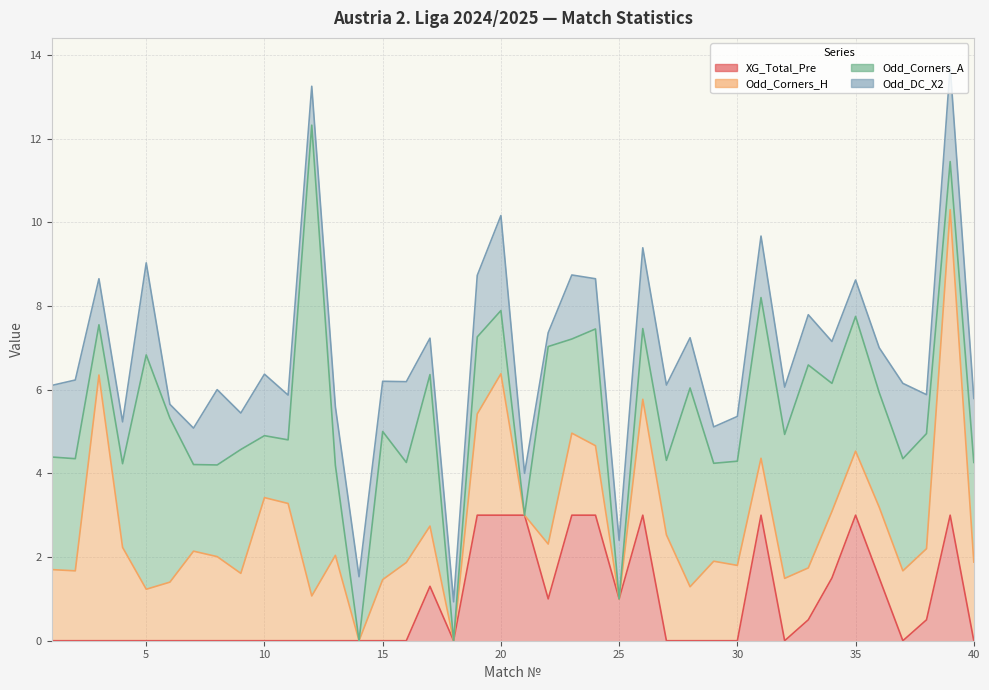

Reading left to right, list all the values displayed in this chart.

XG_Total_Pre: 1=0.0	2=0.0	3=0.0	4=0.0	5=0.0	6=0.0	7=0.0	8=0.0	9=0.0	10=0.0	11=0.0	12=0.0	13=0.0	14=0.0	15=0.0	16=0.0	17=1.3	18=0.0	19=3.0	20=3.0	21=3.0	22=1.0	23=3.0	24=3.0	25=1.0	26=3.0	27=0.0	28=0.0	29=0.0	30=0.0	31=3.0	32=0.0	33=0.5	34=1.5	35=3.0	36=1.5	37=0.0	38=0.5	39=3.0	40=0.0
Odd_Corners_H: 1=1.7	2=1.7	3=6.3	4=2.2	5=1.2	6=1.4	7=2.1	8=2.0	9=1.6	10=3.4	11=3.3	12=1.1	13=2.0	14=0.0	15=1.5	16=1.9	17=1.4	18=0.0	19=2.4	20=3.4	21=0.0	22=1.3	23=2.0	24=1.7	25=0.0	26=2.8	27=2.5	28=1.3	29=1.9	30=1.8	31=1.4	32=1.5	33=1.2	34=1.6	35=1.5	36=1.7	37=1.7	38=1.7	39=7.3	40=1.9
Odd_Corners_A: 1=2.7	2=2.7	3=1.2	4=2.0	5=5.6	6=3.9	7=2.1	8=2.2	9=3.0	10=1.5	11=1.5	12=11.2	13=2.1	14=0.0	15=3.5	16=2.4	17=3.6	18=0.0	19=1.8	20=1.5	21=0.0	22=4.7	23=2.2	24=2.8	25=0.0	26=1.7	27=1.8	28=4.8	29=2.3	30=2.5	31=3.8	32=3.4	33=4.8	34=3.1	35=3.2	36=2.7	37=2.7	38=2.8	39=1.1	40=2.4
Odd_DC_X2: 1=1.7	2=1.9	3=1.1	4=1.0	5=2.2	6=0.3	7=0.9	8=1.8	9=0.9	10=1.5	11=1.1	12=0.9	13=1.4	14=1.5	15=1.2	16=1.9	17=0.9	18=0.9	19=1.5	20=2.3	21=1.0	22=0.3	23=1.5	24=1.2	25=1.4	26=1.9	27=1.8	28=1.2	29=0.9	30=1.1	31=1.5	32=1.1	33=1.2	34=1.0	35=0.9	36=1.1	37=1.8	38=0.9	39=2.3	40=1.5